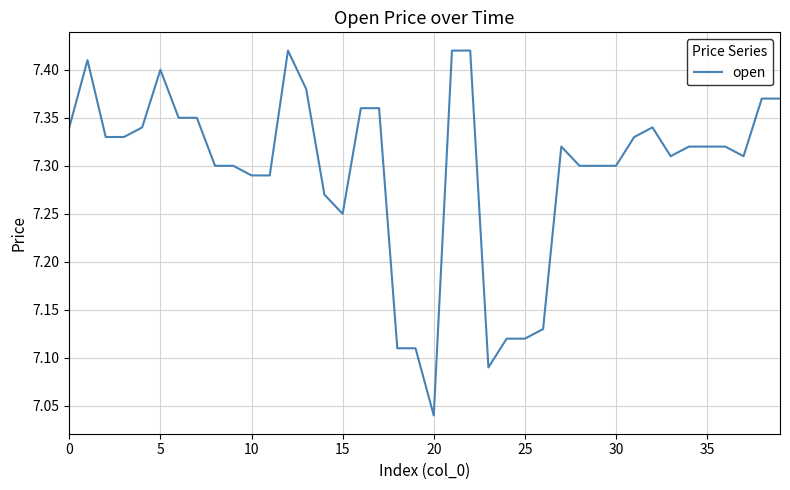

What is the difference between the maximum and minimum values?

0.4